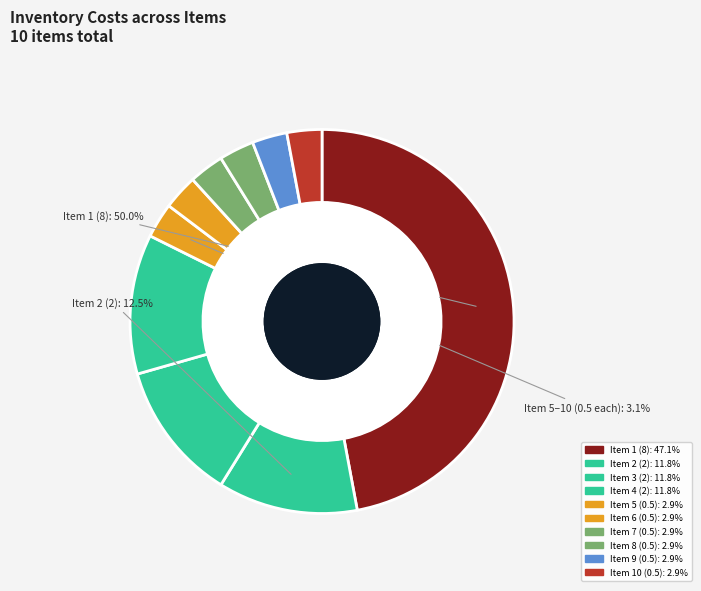

The 3 slice represents 12% of the pie. True or false?

True